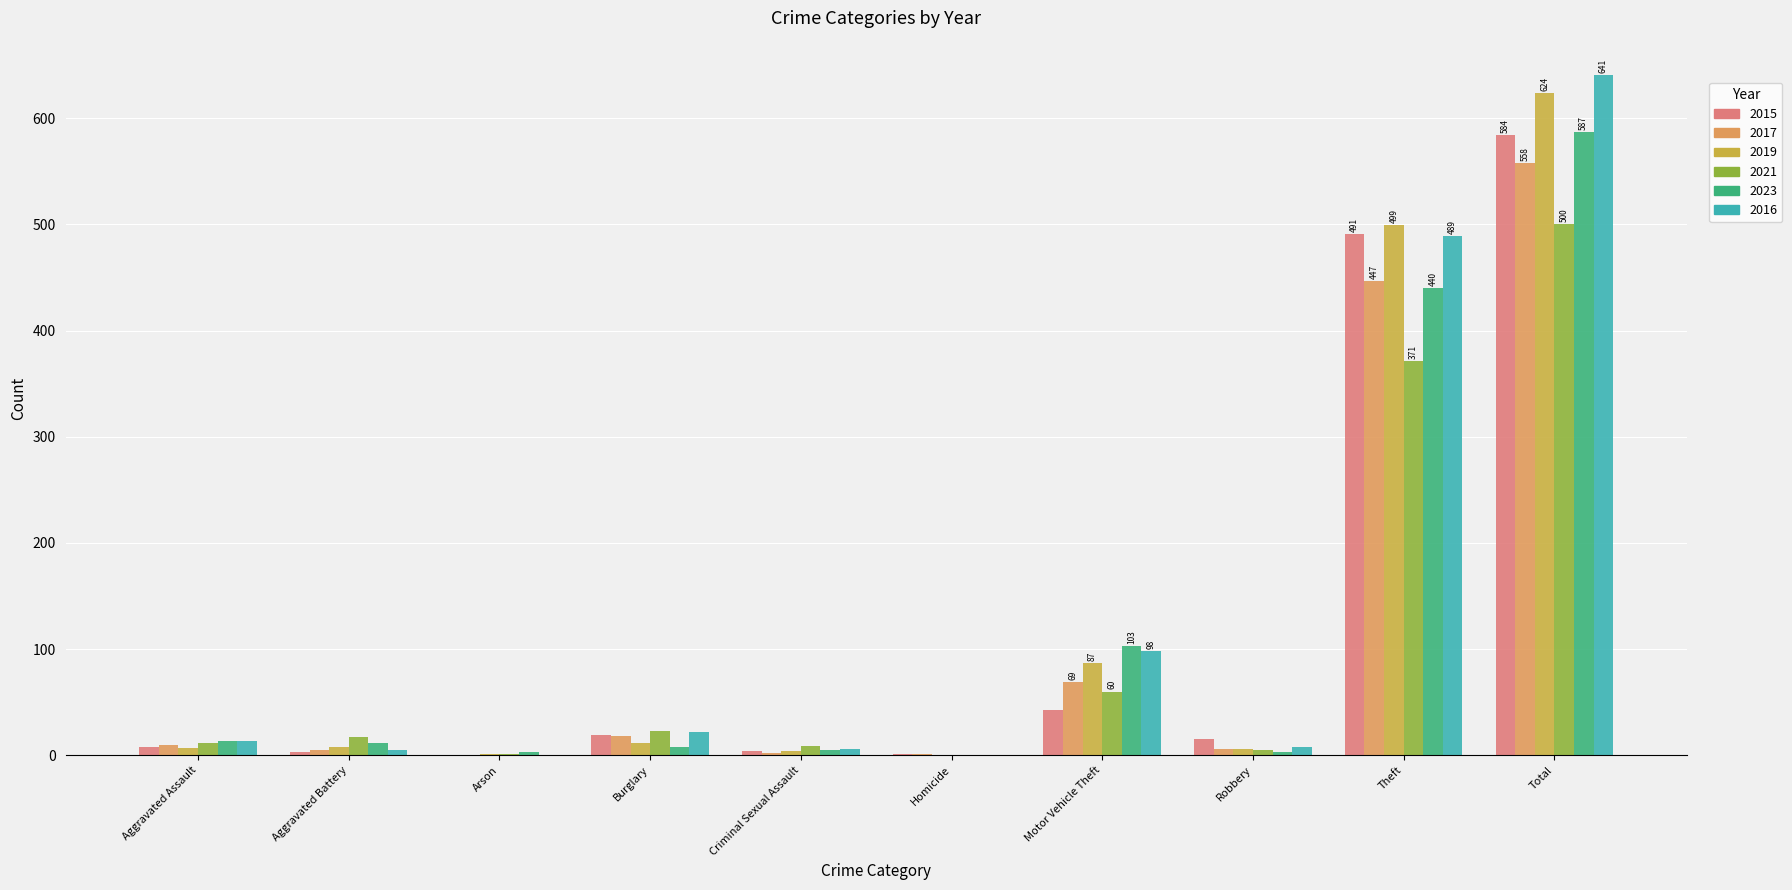

What is the total value across all series at Motor Vehicle Theft?

460